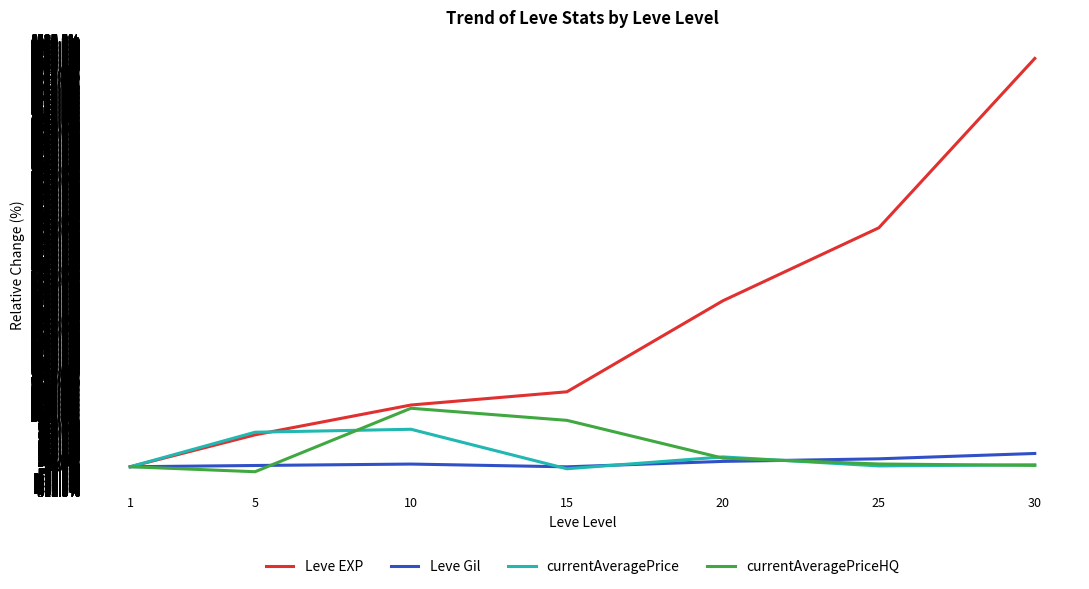

At how many categories does at least one series exceed 2660?

3